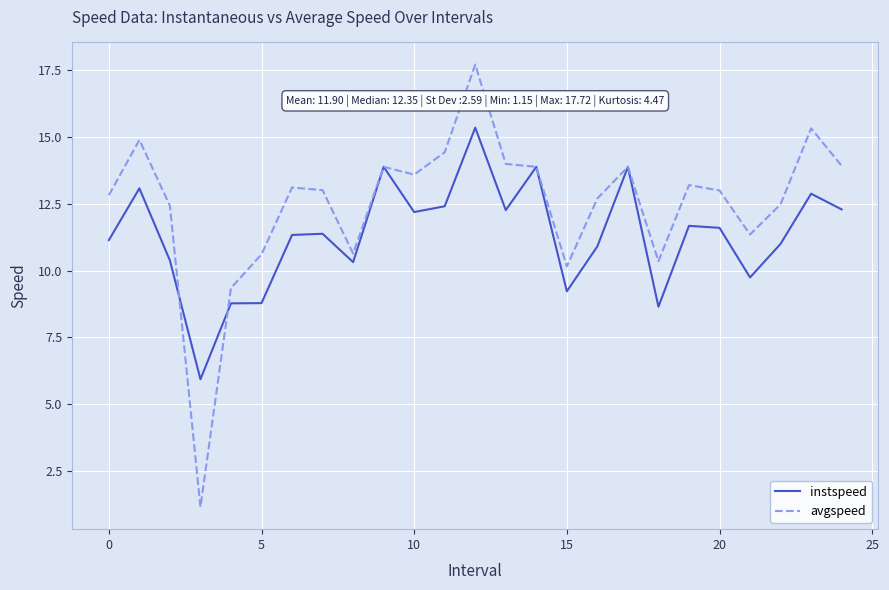

Which series has the largest range (max minus min)?

avgspeed